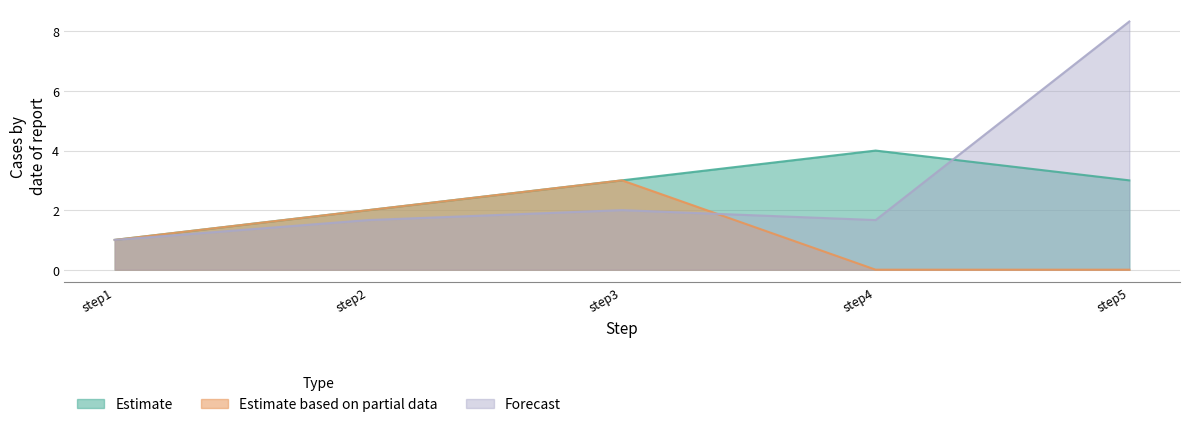

True or false: Forecast has a value of 1.7 at step4.

True